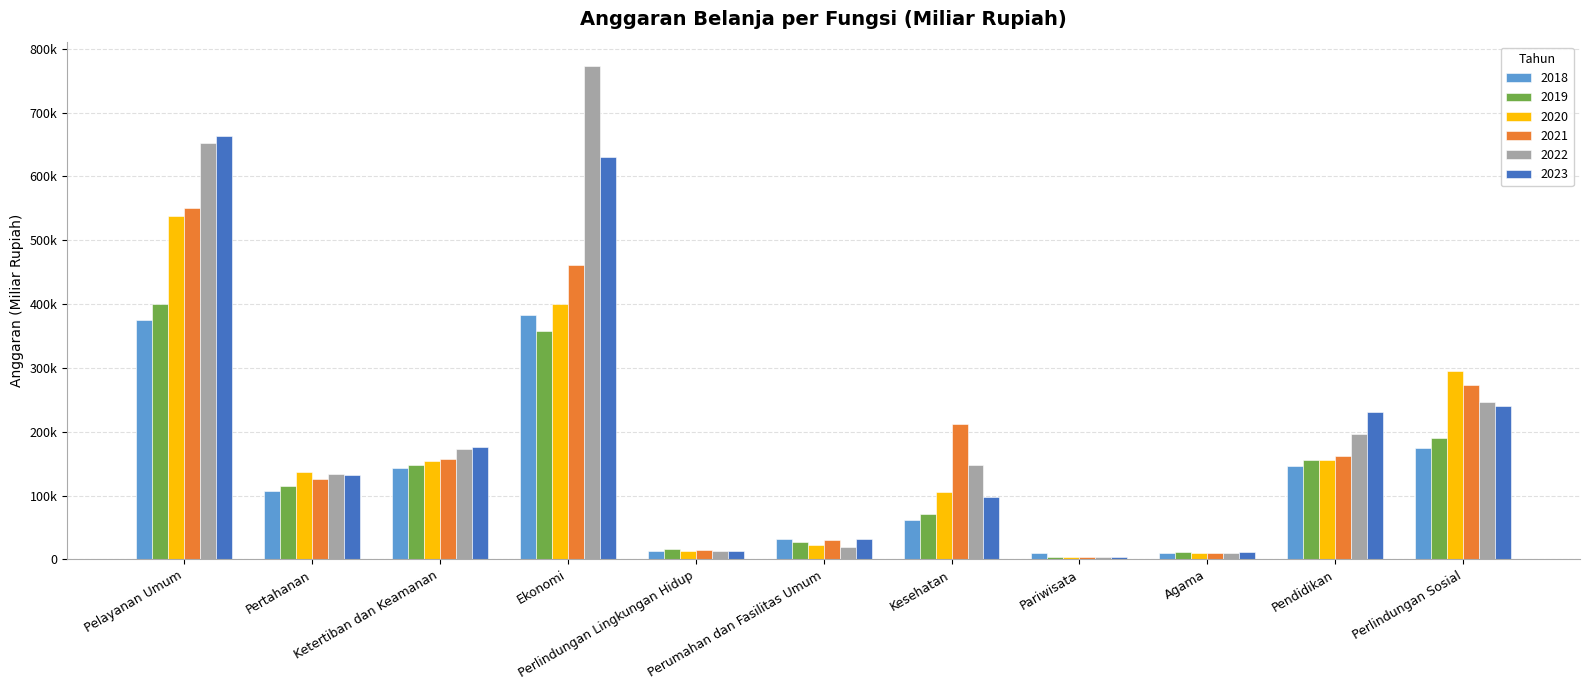

Rank the categories by 2023 value from highest to lowest.

Pelayanan Umum, Ekonomi, Perlindungan Sosial, Pendidikan, Ketertiban dan Keamanan, Pertahanan, Kesehatan, Perumahan dan Fasilitas Umum, Perlindungan Lingkungan Hidup, Agama, Pariwisata